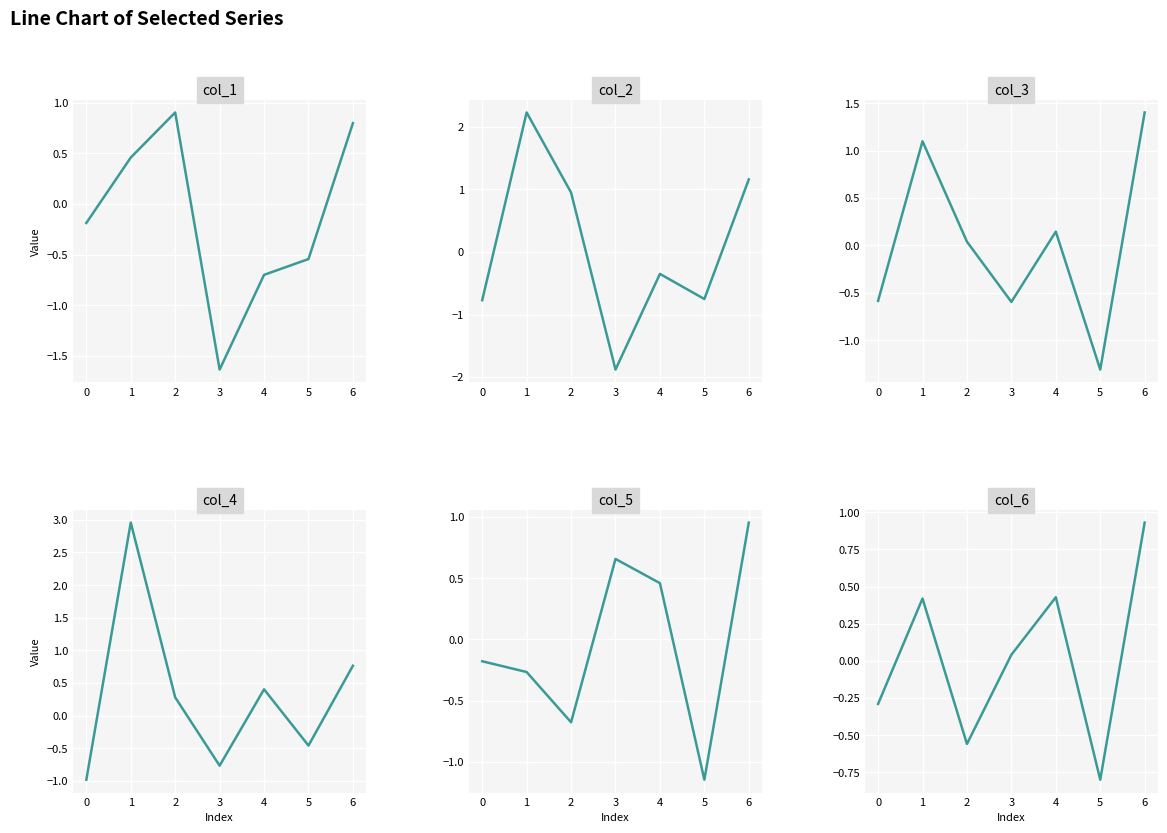

How many values in the col_3 series are below 0?

3